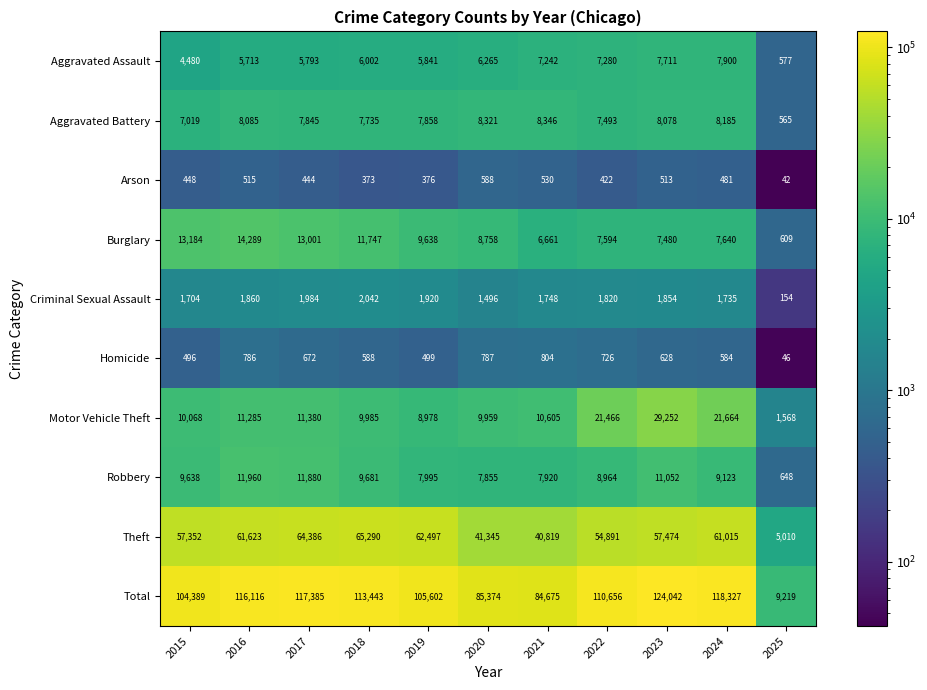

Where does the Motor Vehicle Theft series first go above 10605?

2016